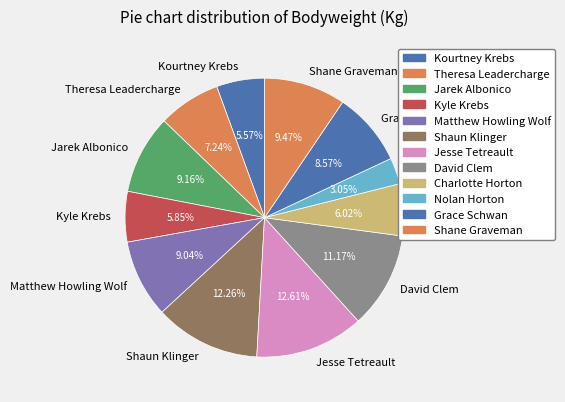

To the nearest percent, what is the average slice percentage?

8%